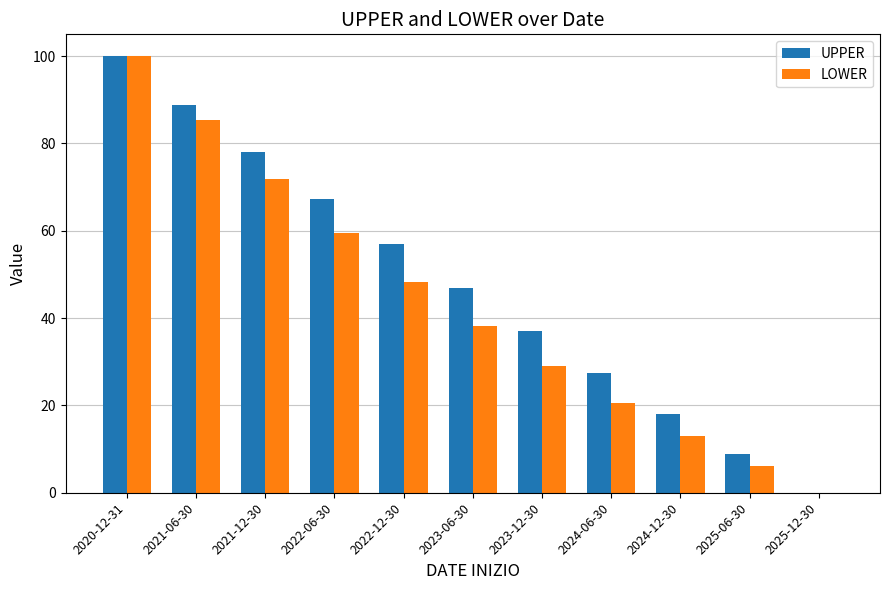

True or false: UPPER has a value of -35.7 at 2025-12-30.

False